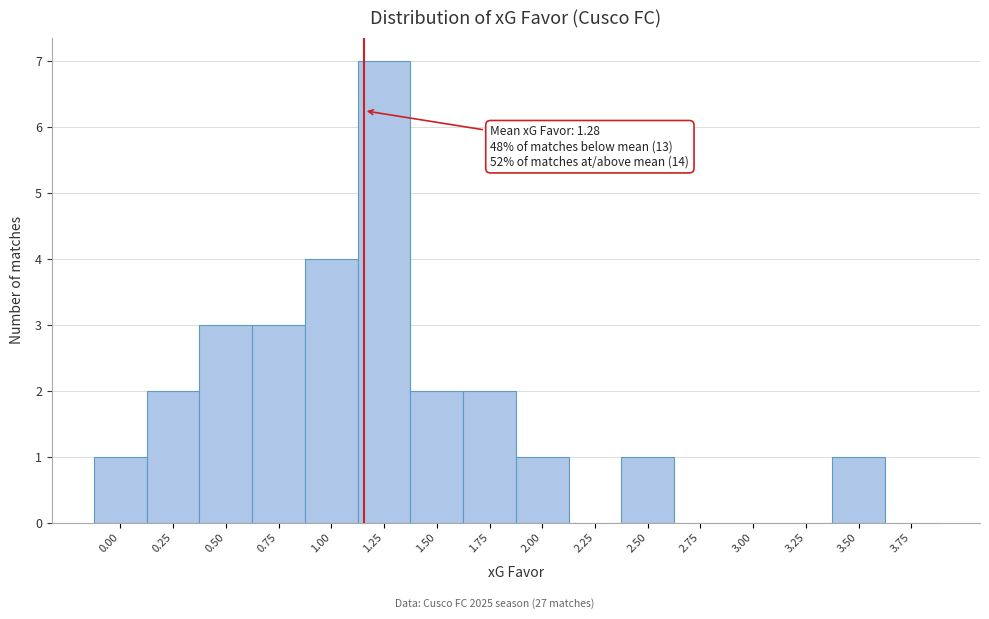

Reading left to right, extract all data points from this chart.

0.00=1	0.25=2	0.50=3	0.75=3	1.00=4	1.25=7	1.50=2	1.75=2	2.00=1	2.25=0	2.50=1	2.75=0	3.00=0	3.25=0	3.50=1	3.75=0